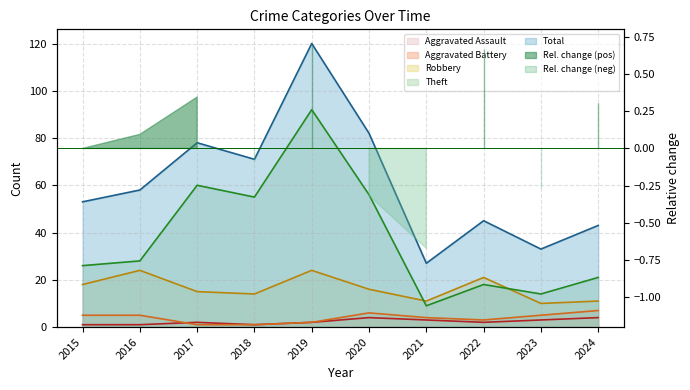

What is the difference between the Total values at 2023 and 2019?

87